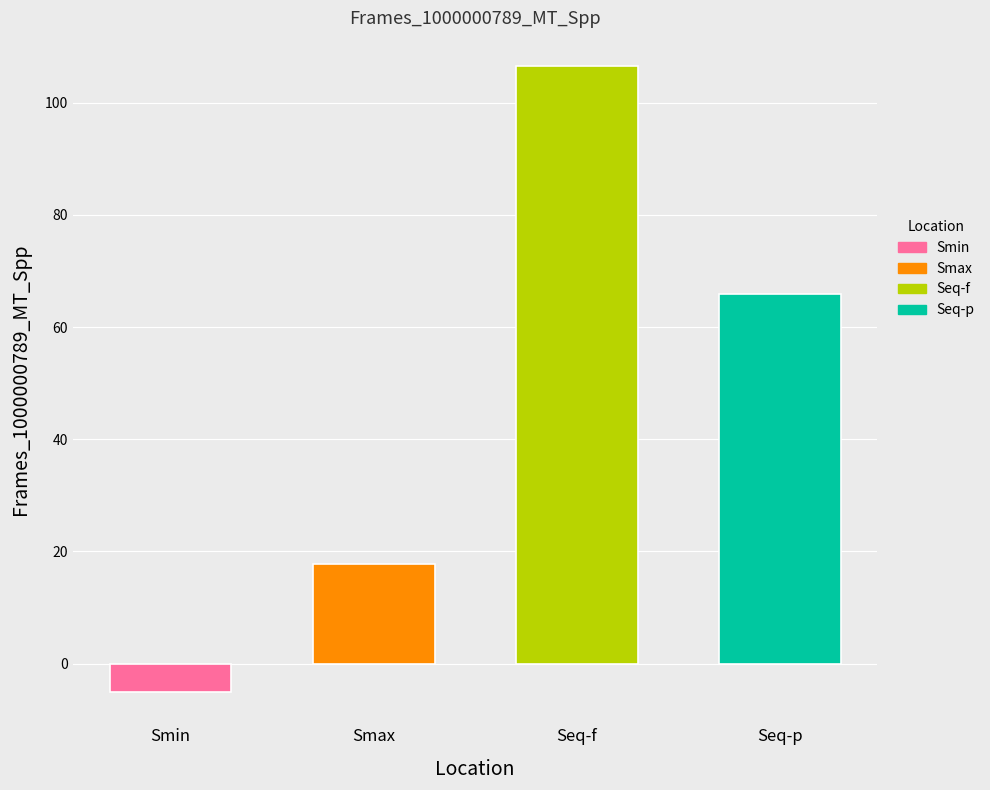

What is the label of the 3rd bar from the left?

Seq-f